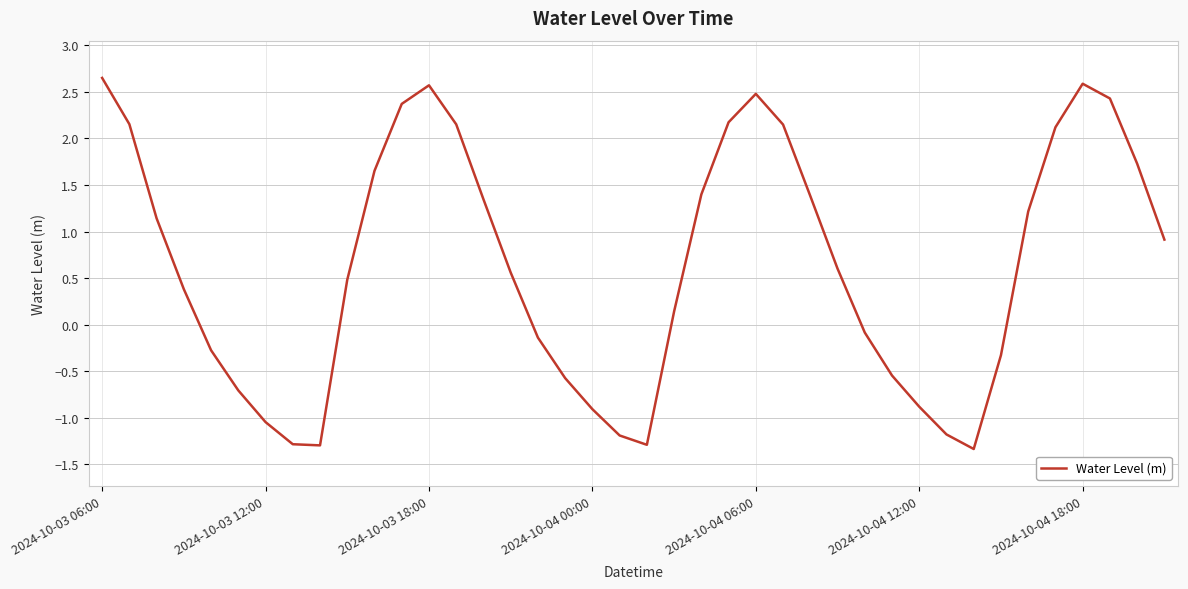

What is the difference between the maximum and minimum values?

4.0